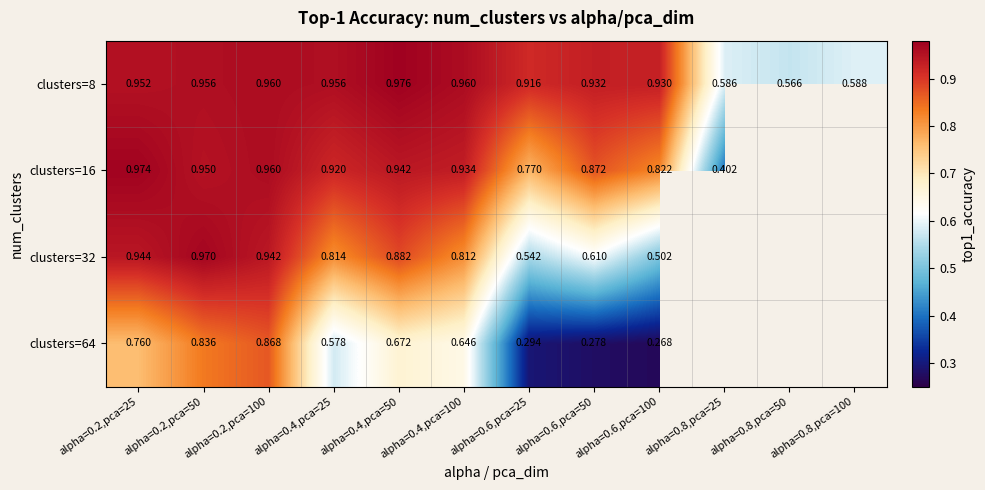

What is the total value across all series at alpha=0.4,pca=50?

3.5